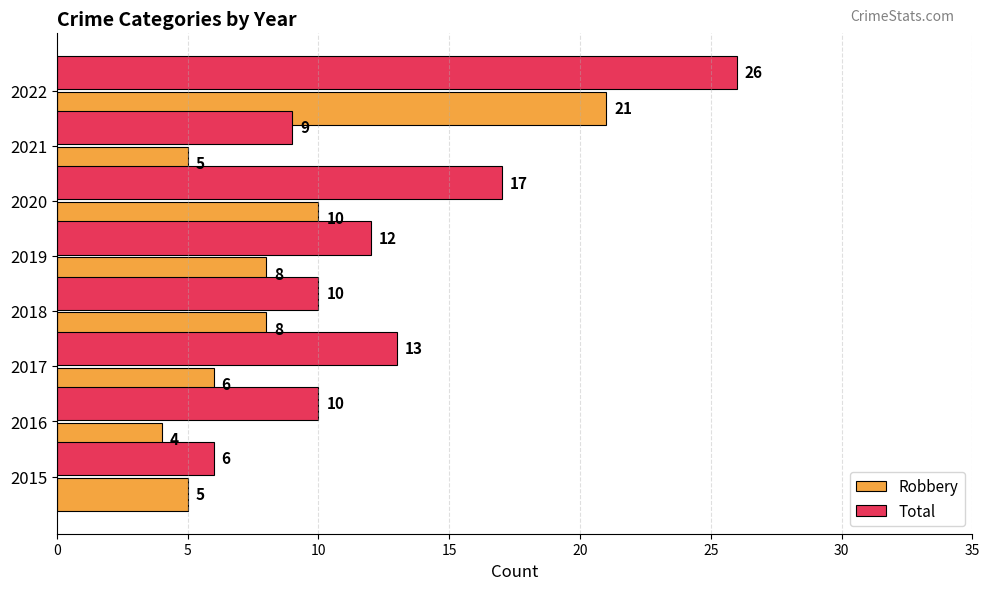

Between 2017 and 2021, which series saw the biggest shift?

Total